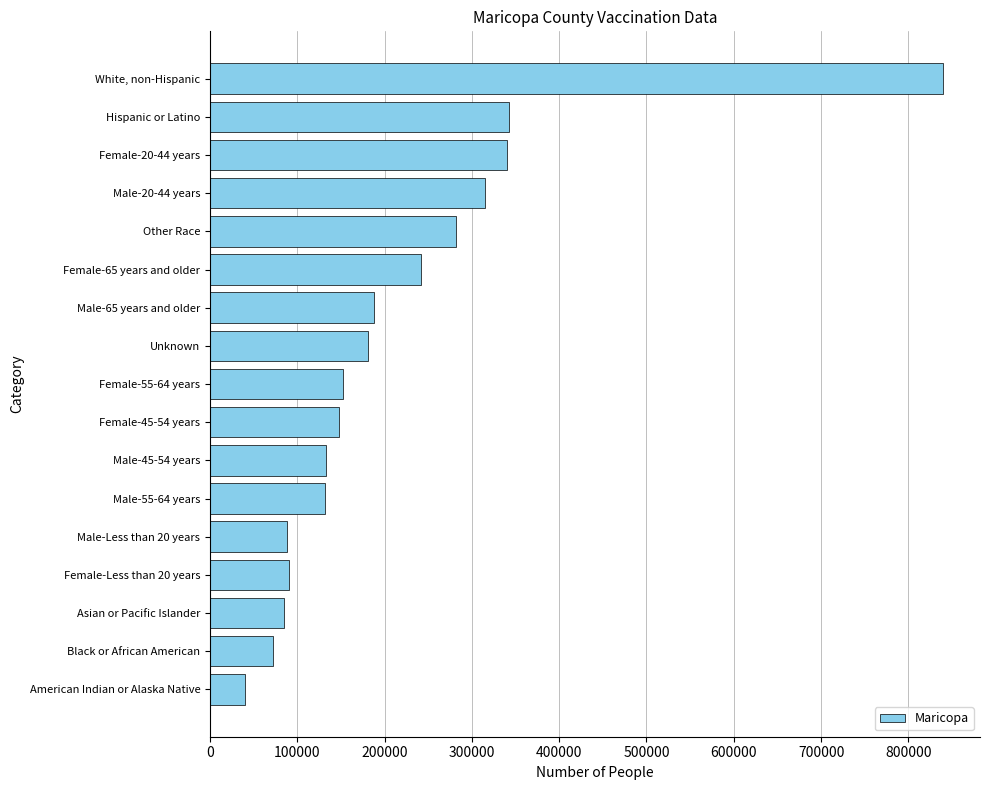

How many categories are shown in the chart?

17